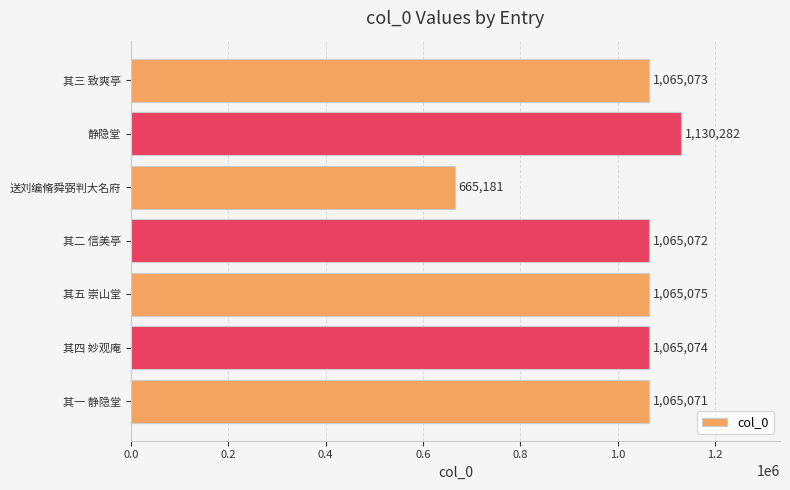

List the labels in order of value, smallest first.

送刘编脩舜弼判大名府, 其一 静隐堂, 其二 信美亭, 其三 致爽亭, 其四 妙观庵, 其五 崇山堂, 静隐堂